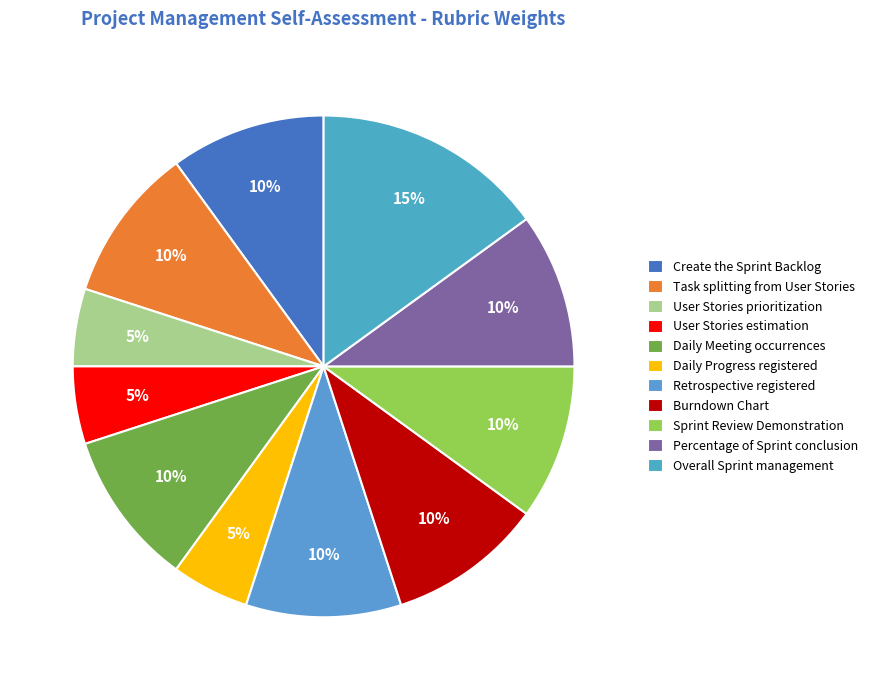

To the nearest percent, what is the difference between the Overall Sprint management and User Stories prioritization slice percentages?

10%